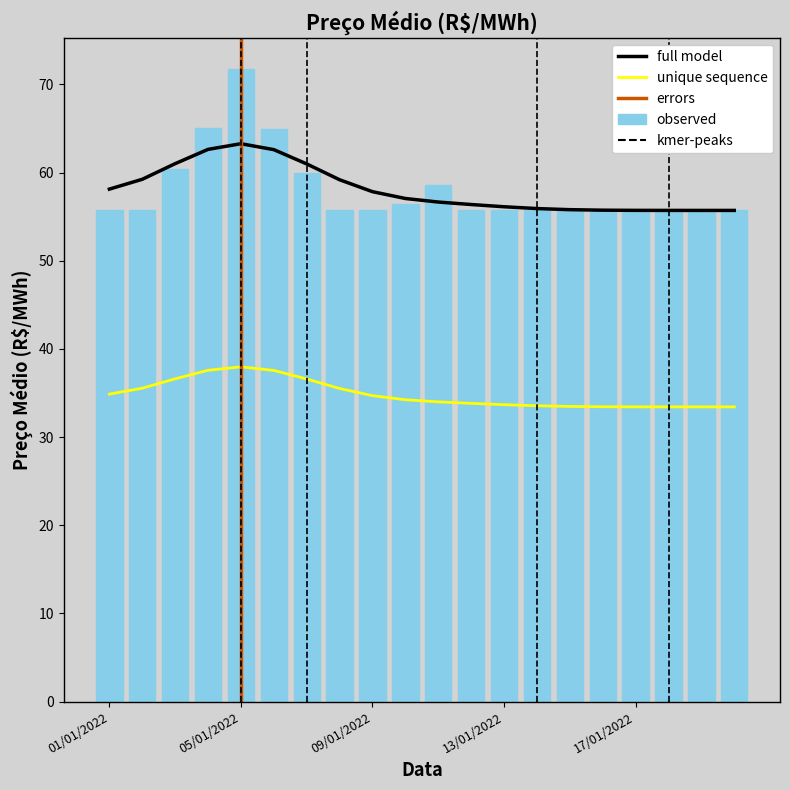

What is the label of the 20th bar from the right?

01/01/2022